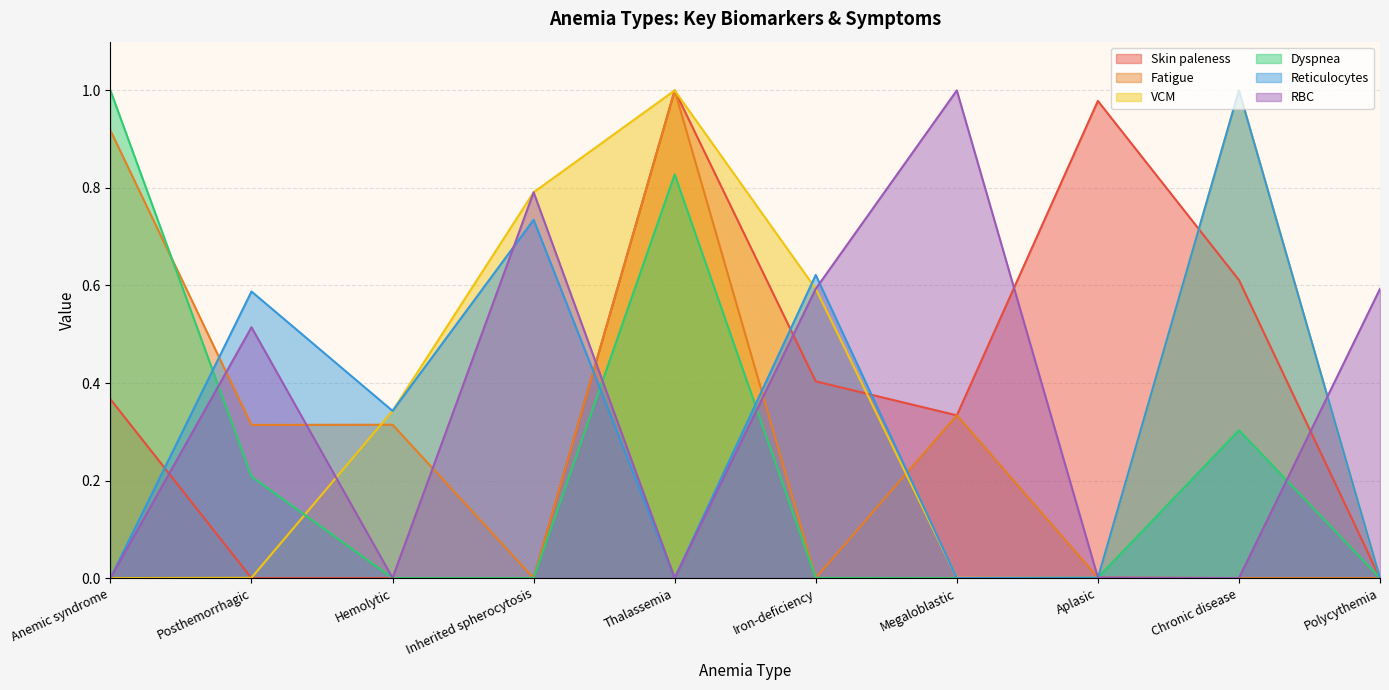

True or false: Dyspnea has more than 0 interior local peaks.

True